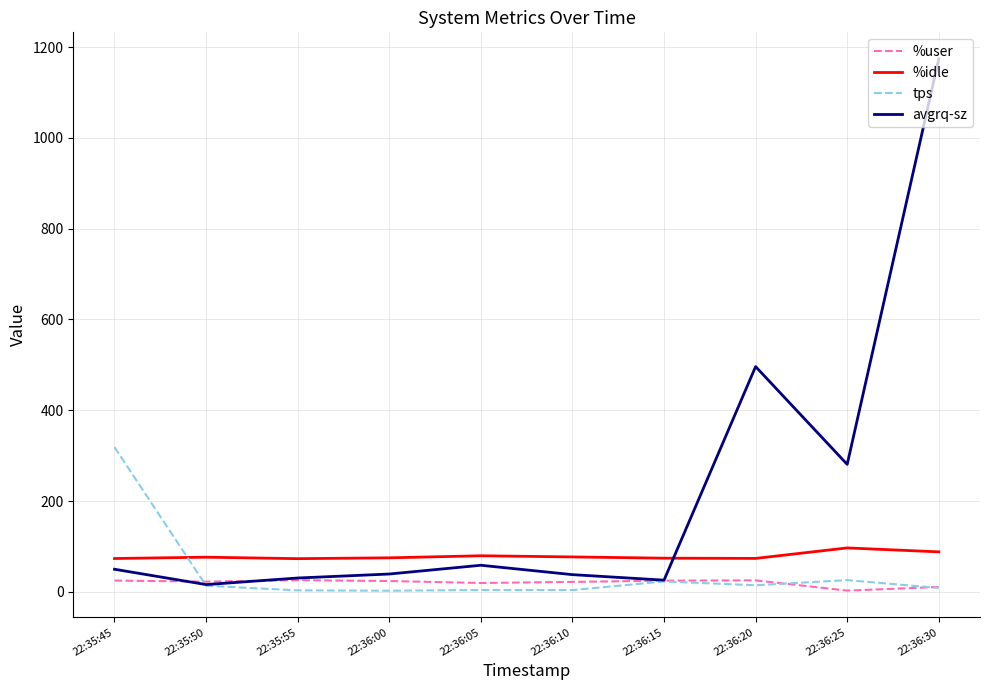

What is the maximum value shown in the chart?

1173.8